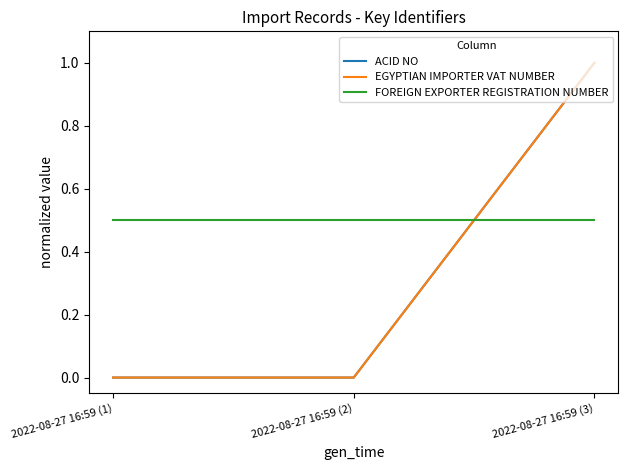

Does the chart have visible grid lines?

No